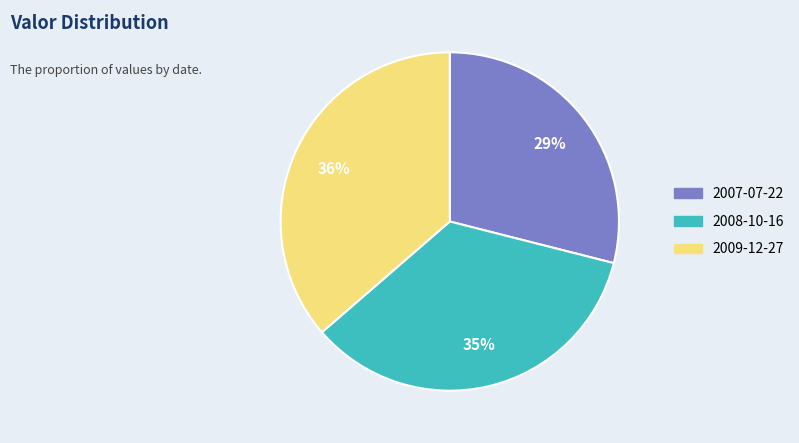

What percentage is the 2007-07-22 slice, to the nearest percent?

29%